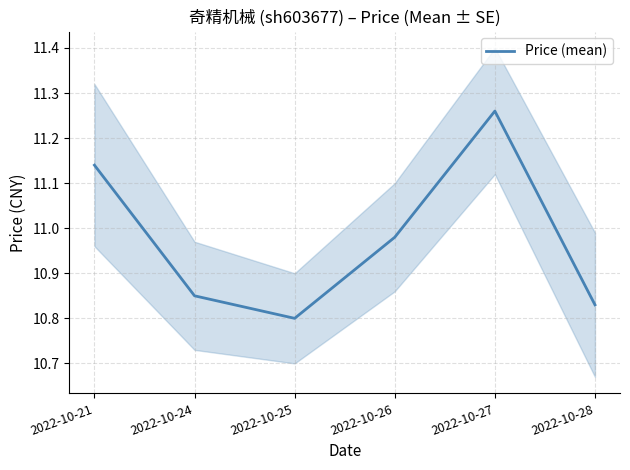

At which label is the value closest to 11?

2022-10-26